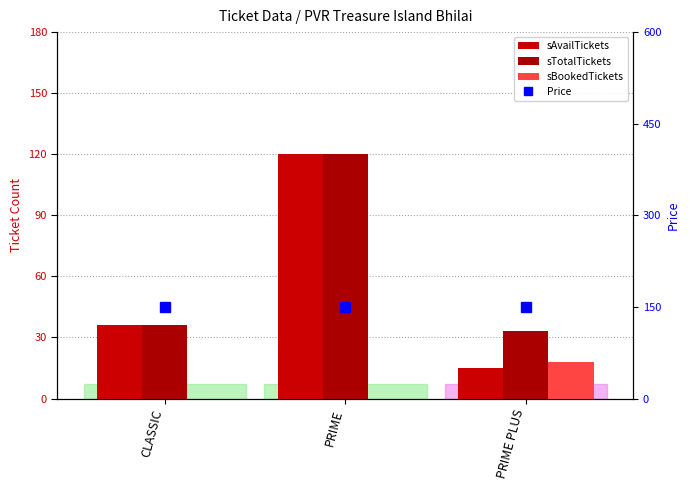

What is the total value across all series at CLASSIC?

222